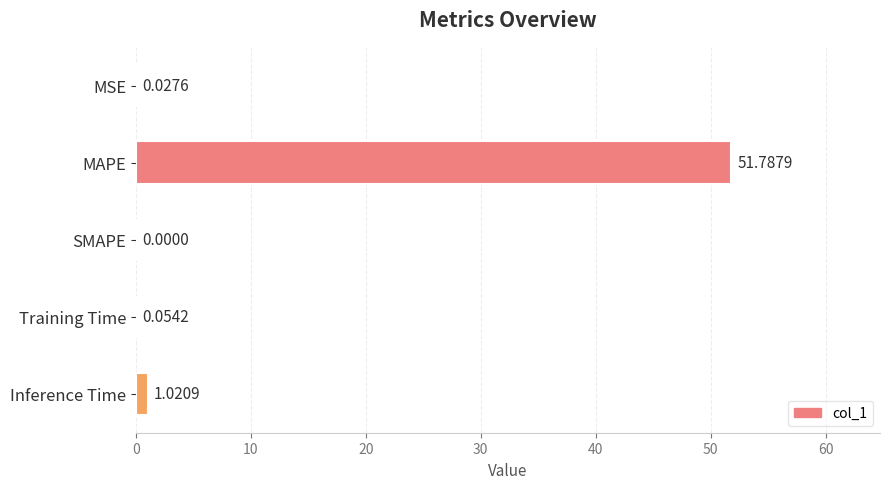

Are the bars horizontal?

Yes